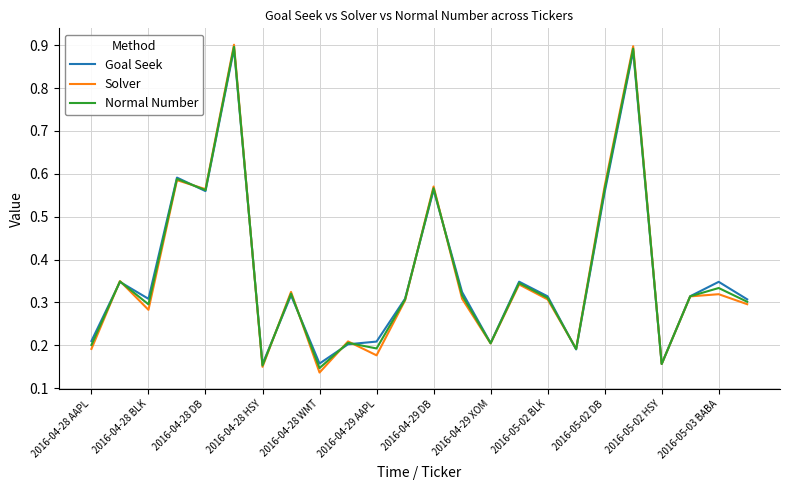

Which series changed the most between 2016-04-28 AAPL and 2016-04-28 DB?

Solver